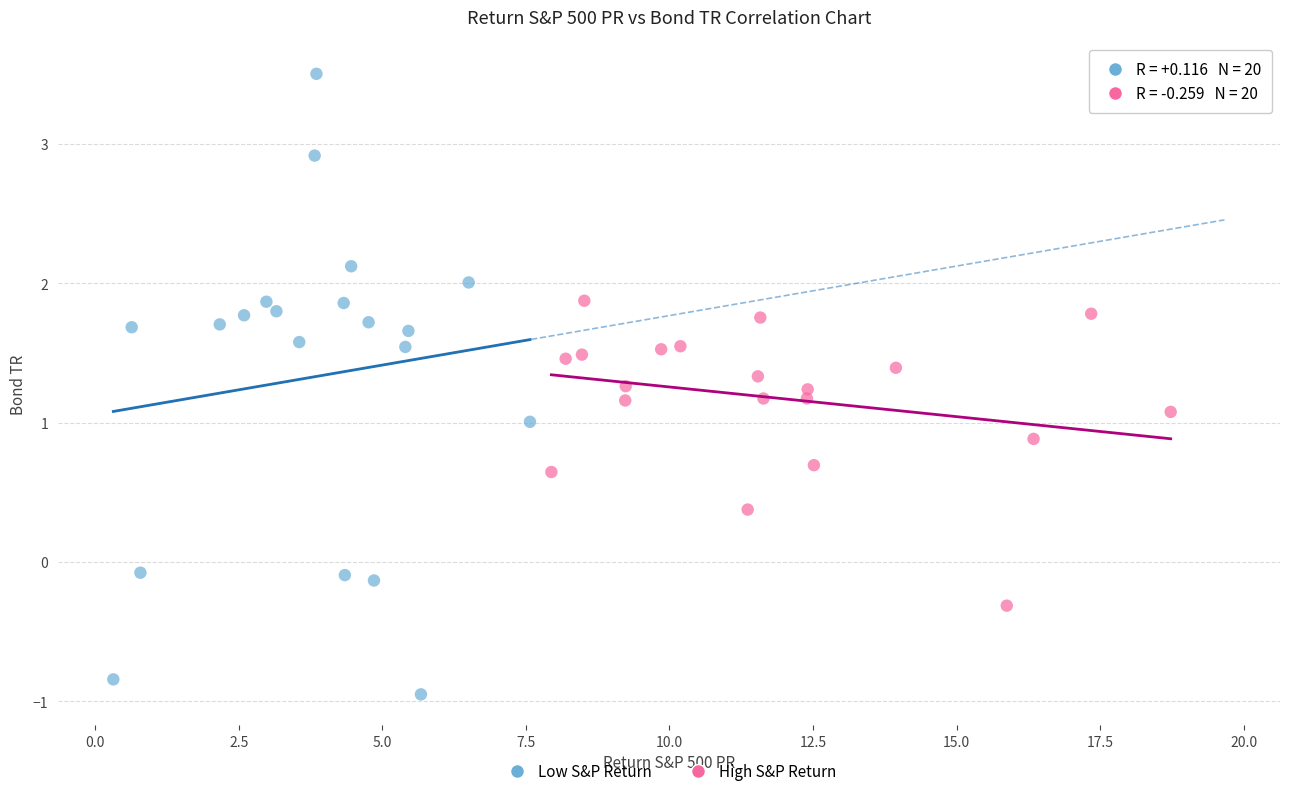

Which series contains the lowest Y value?

Low S&P Return